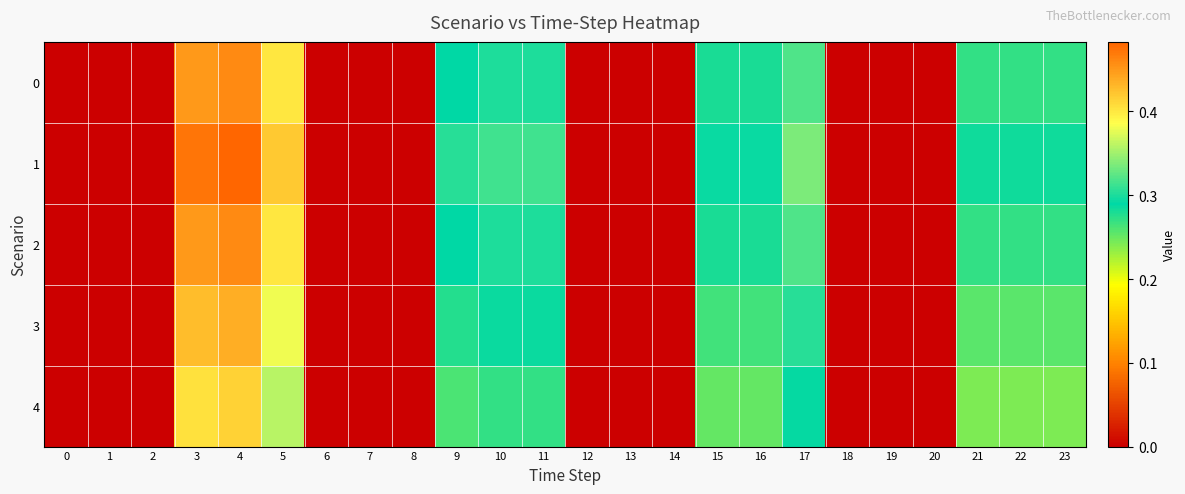

Which series has the largest range (max minus min)?

1